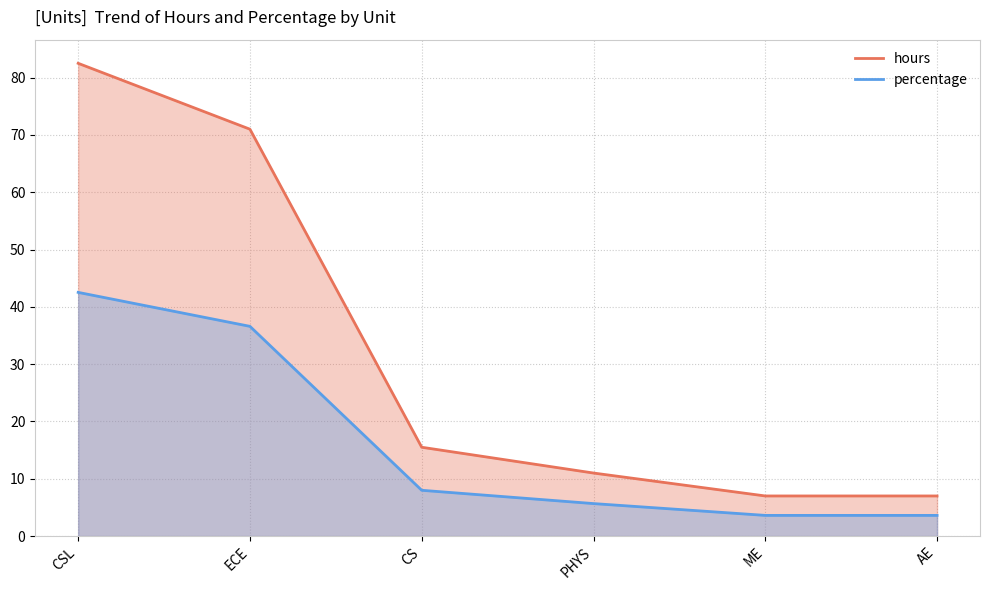

True or false: hours has more than 1 points higher than both neighbors.

False